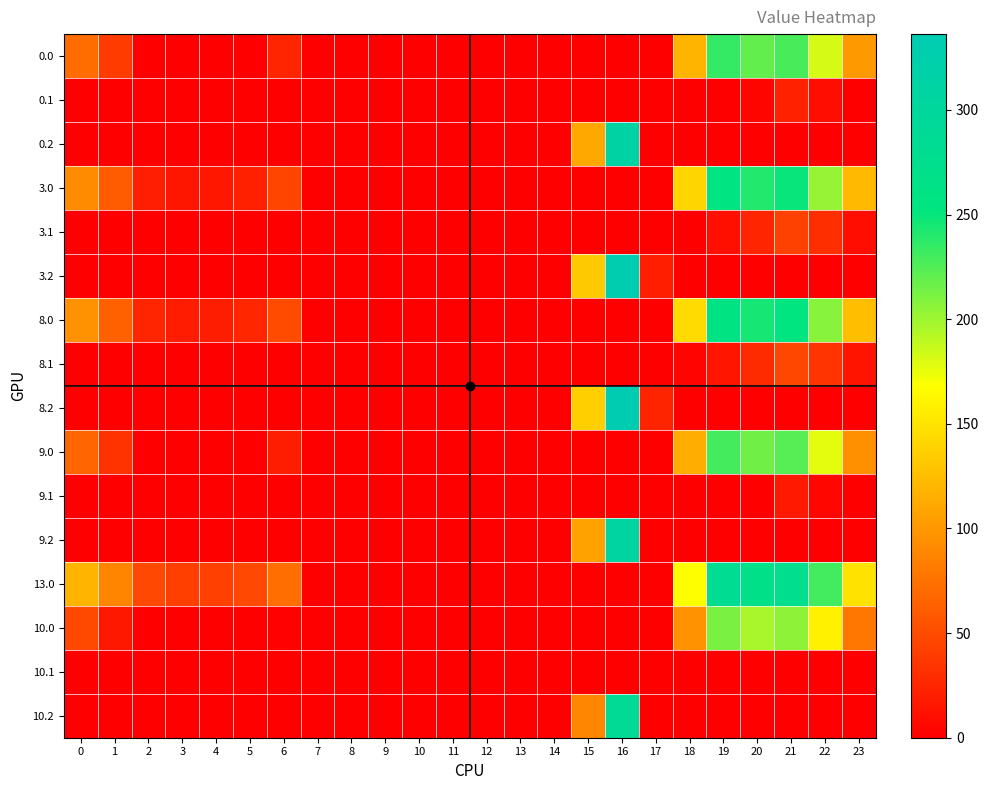

What is the greatest value displayed?

336.2